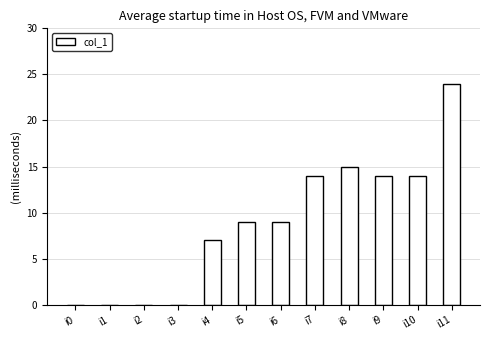

What is the ratio of the value at i11 to the value at i5?

2.7